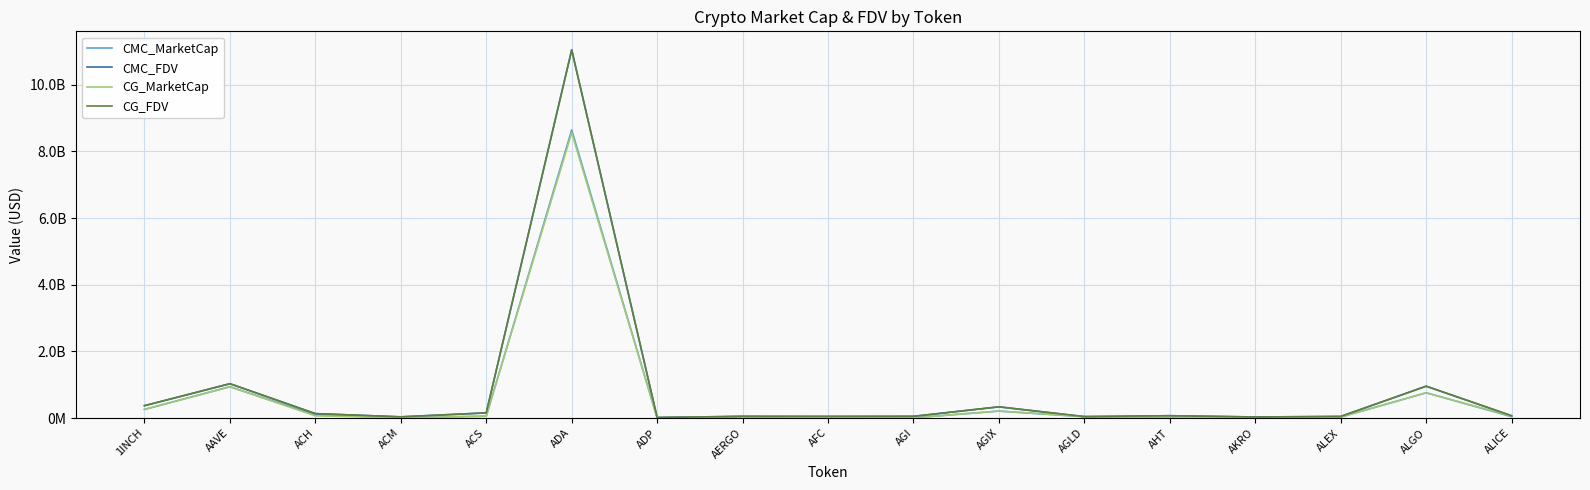

Which label corresponds to the smallest value in the chart?

AKRO